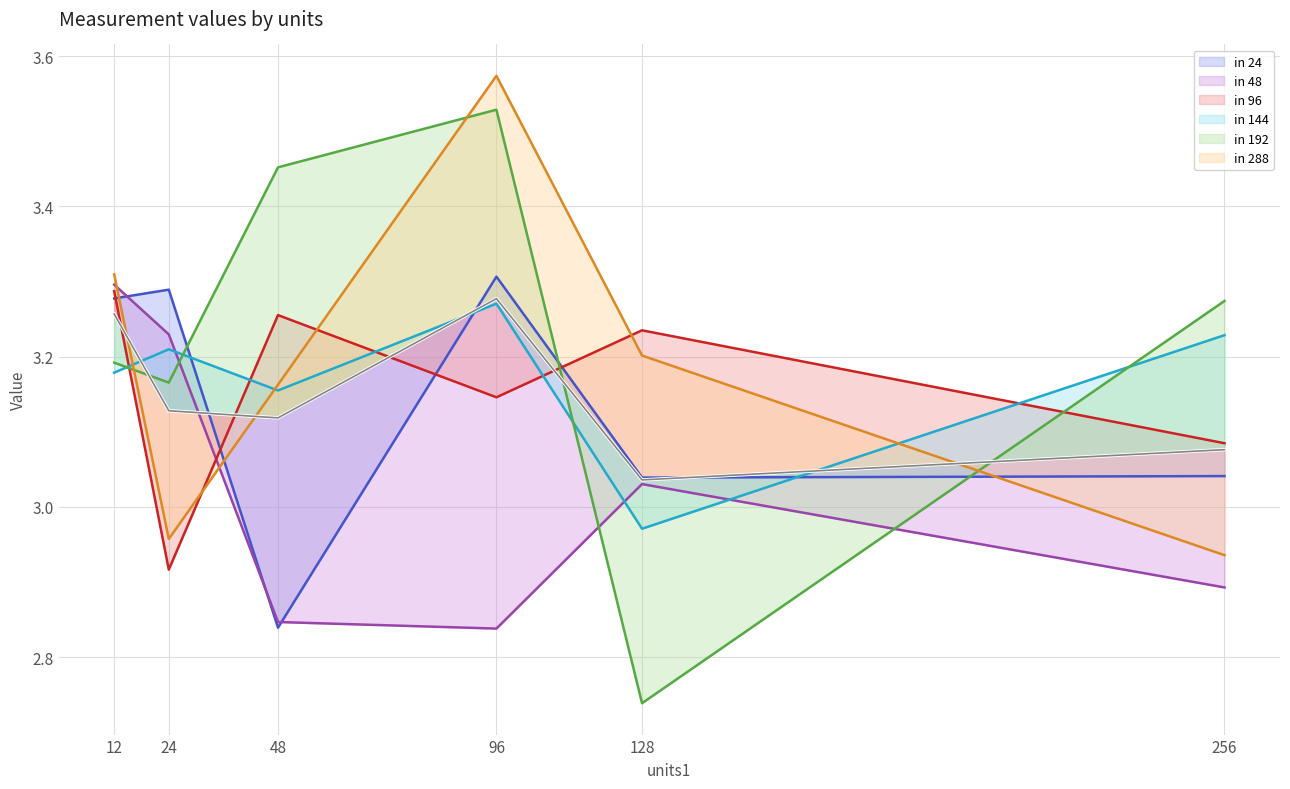

What is the maximum value shown in the chart?

3.6